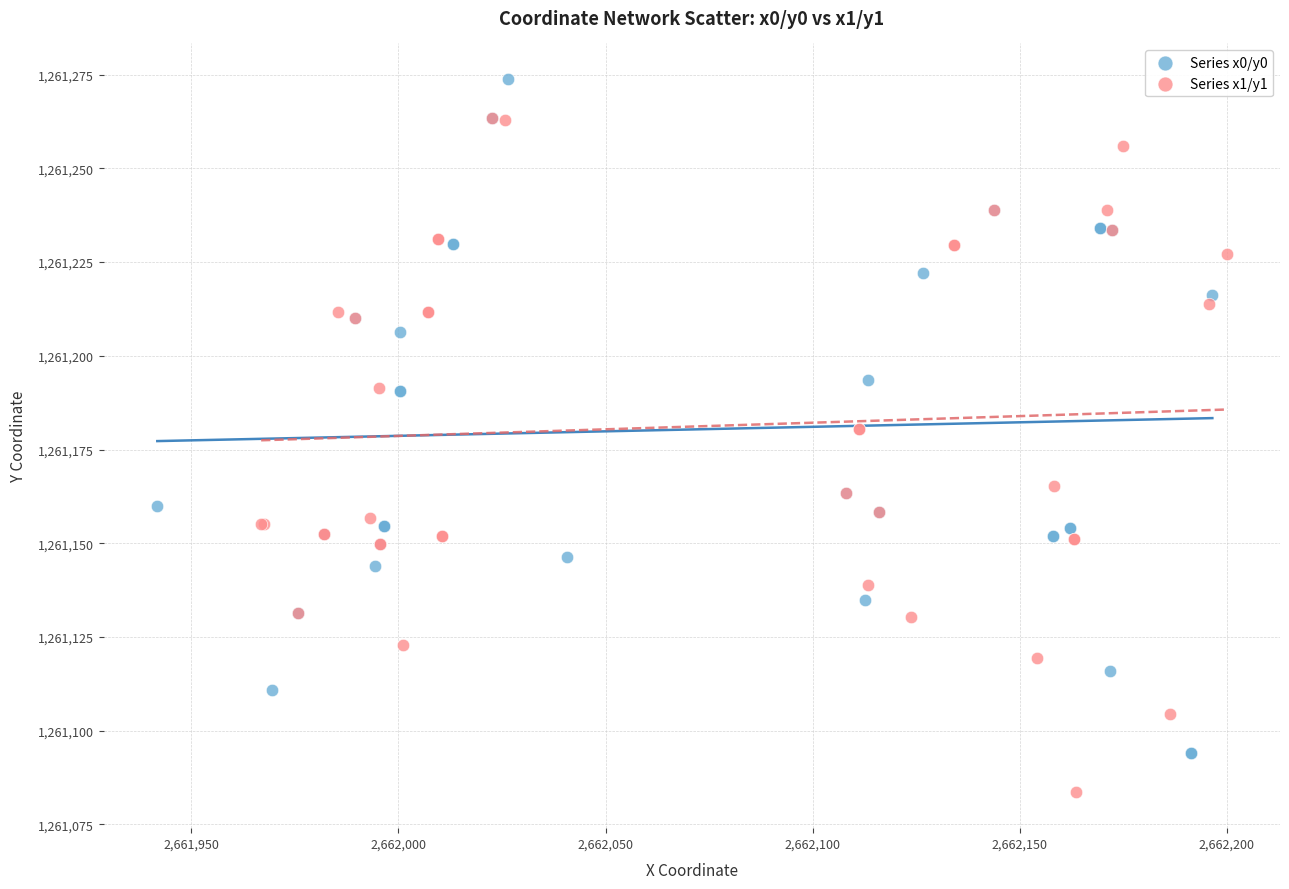

Which series reaches the minimum Y coordinate?

Series x1/y1